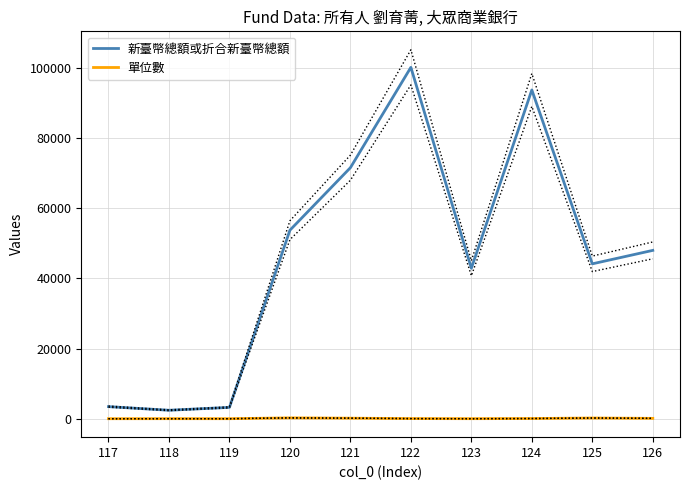

Reading left to right, list all the values displayed in this chart.

新臺幣總額或折合新臺幣總額: 117=3446.0	118=2412.0	119=3233.0	120=53730.0	121=71541.0	122=100140.0	123=42878.0	124=93692.0	125=44142.0	126=47976.0
單位數: 117=0.9	118=10.6	119=6.8	120=236.2	121=149.8	122=37.4	123=10.7	124=53.7	125=194.0	126=100.5